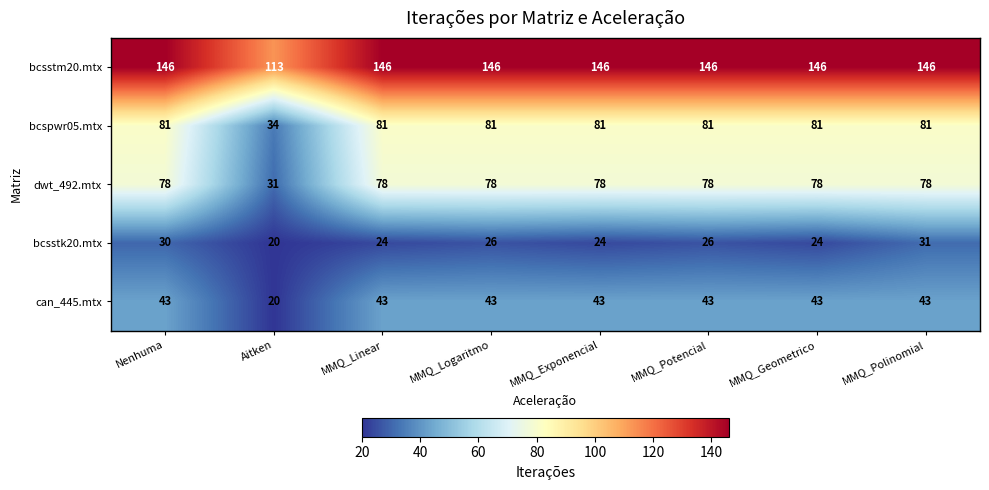

At which category is the sum across all series the highest?

MMQ_Polinomial